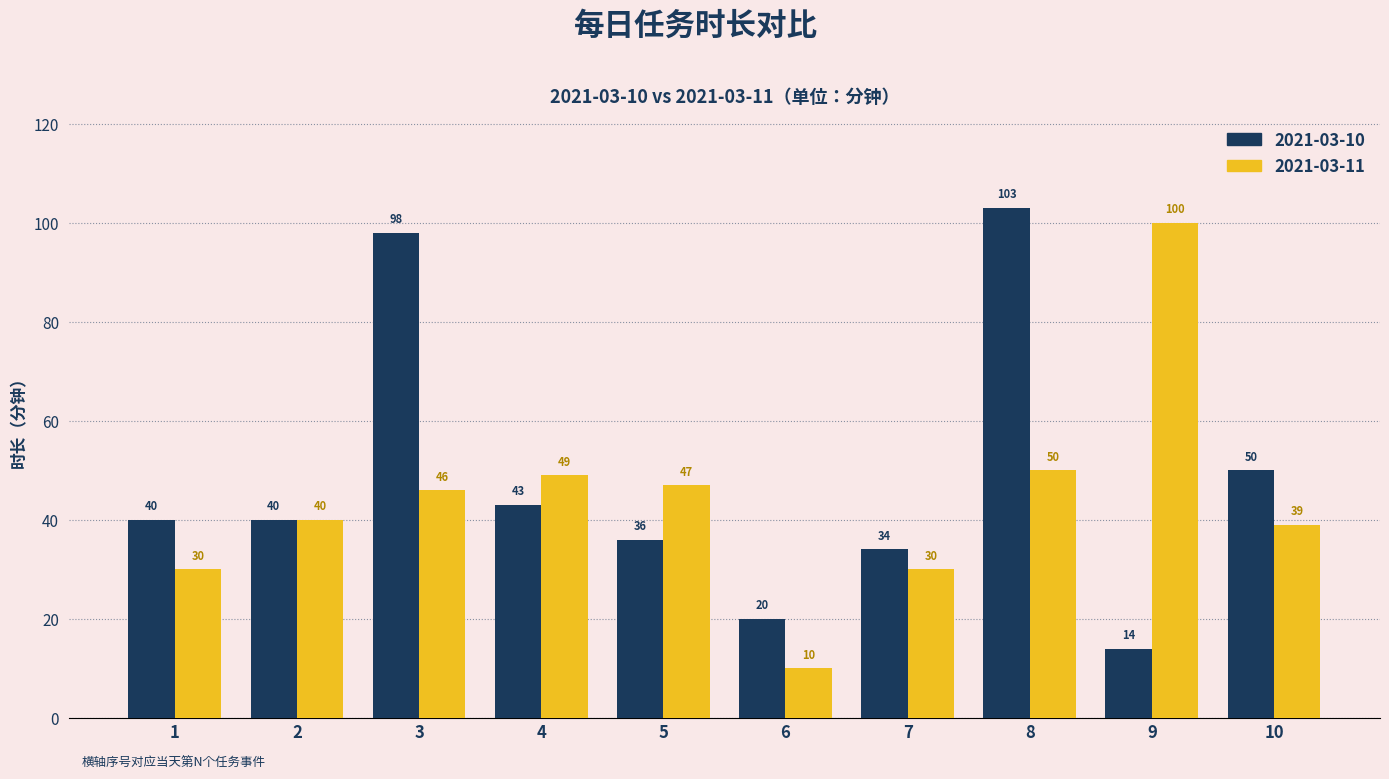

How many data points in 2021-03-11 are less than 46?

5